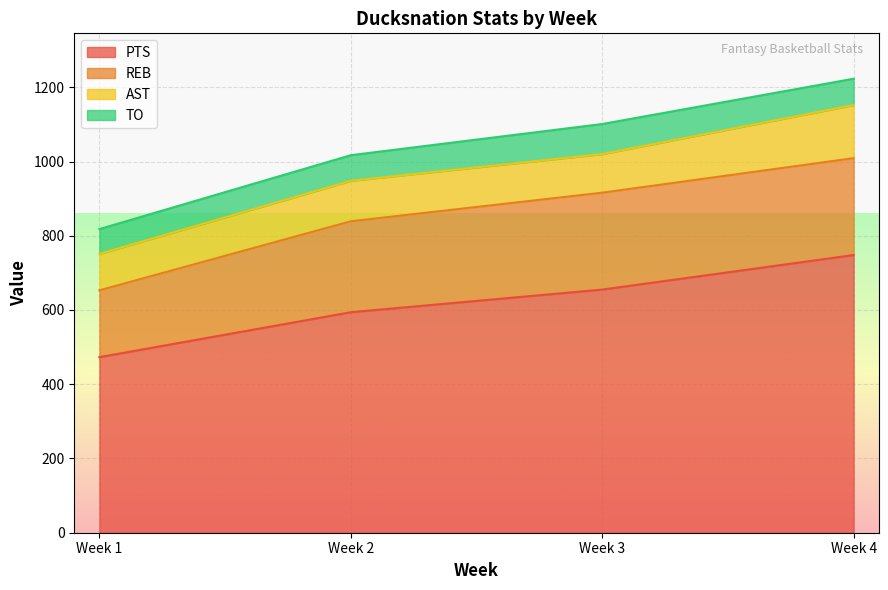

How many data points in PTS are above 655?

1